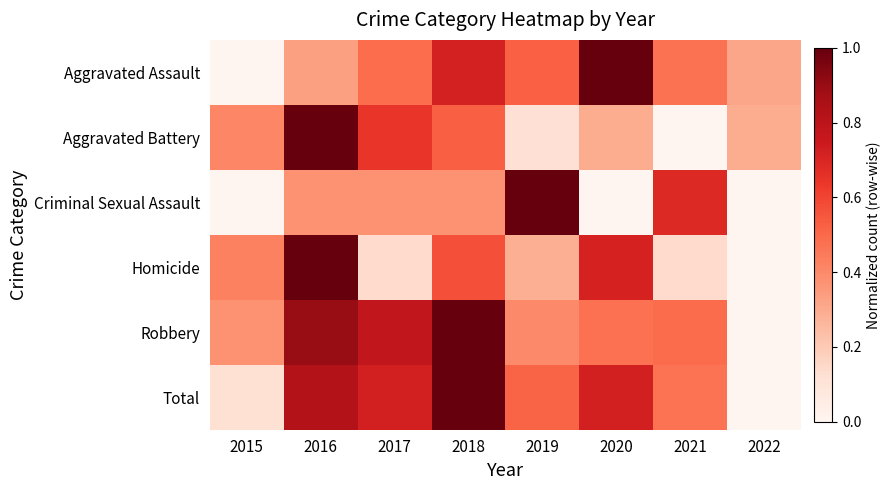

How many data points are above 0?

7